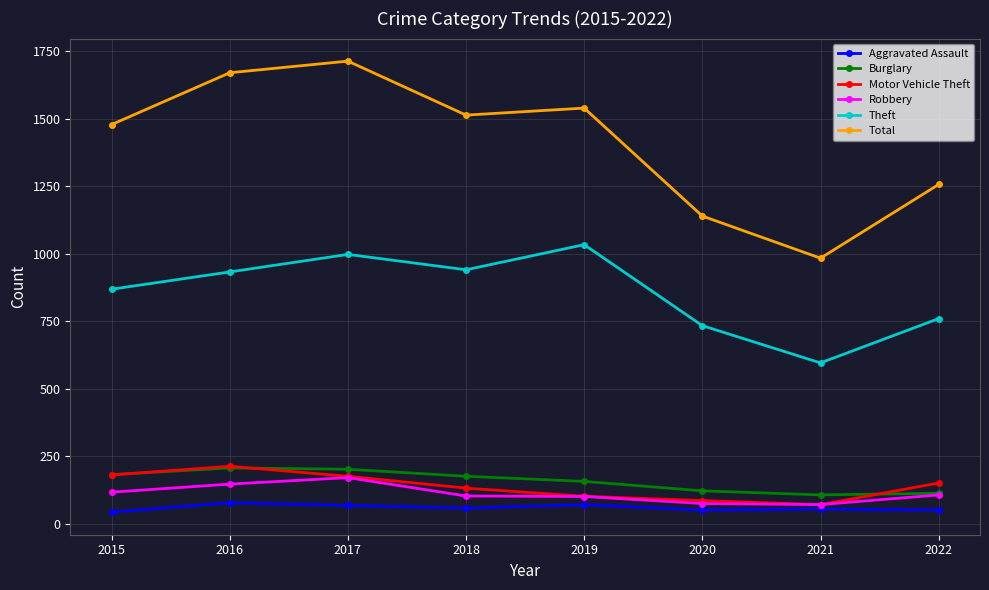

The Total series shows 942 at 2015. True or false?

False